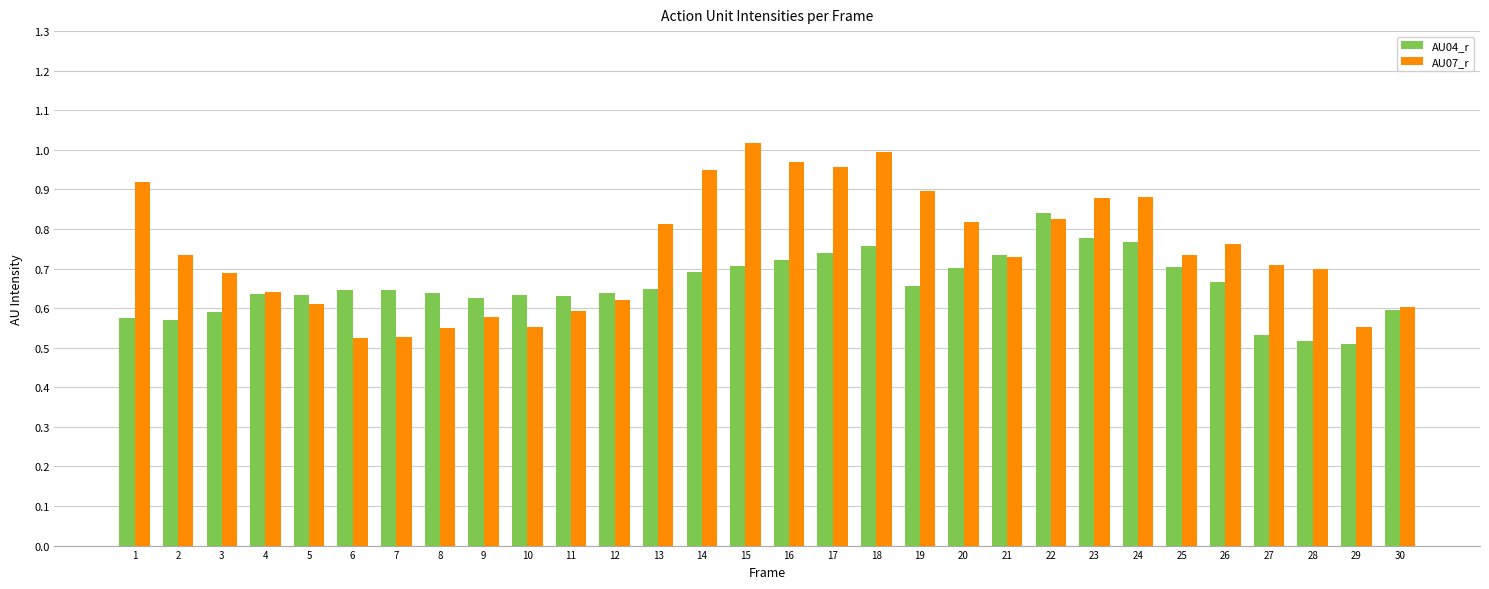

What is the sum of all AU04_r values?

19.7